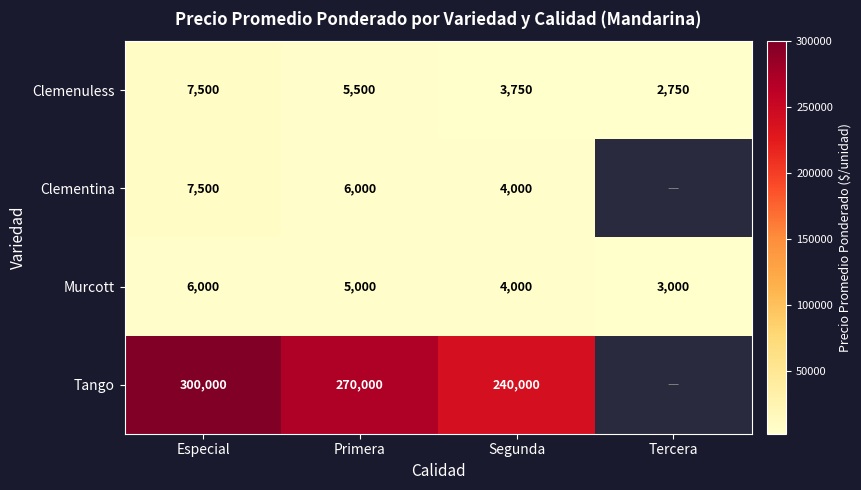

How many data points in Clemenuless are less than 5500?

2